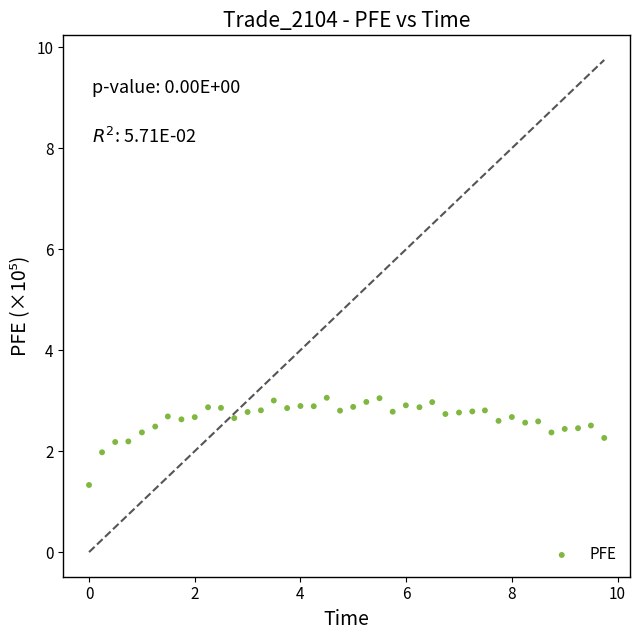

What is the range of Y values (max minus min)?

1.7